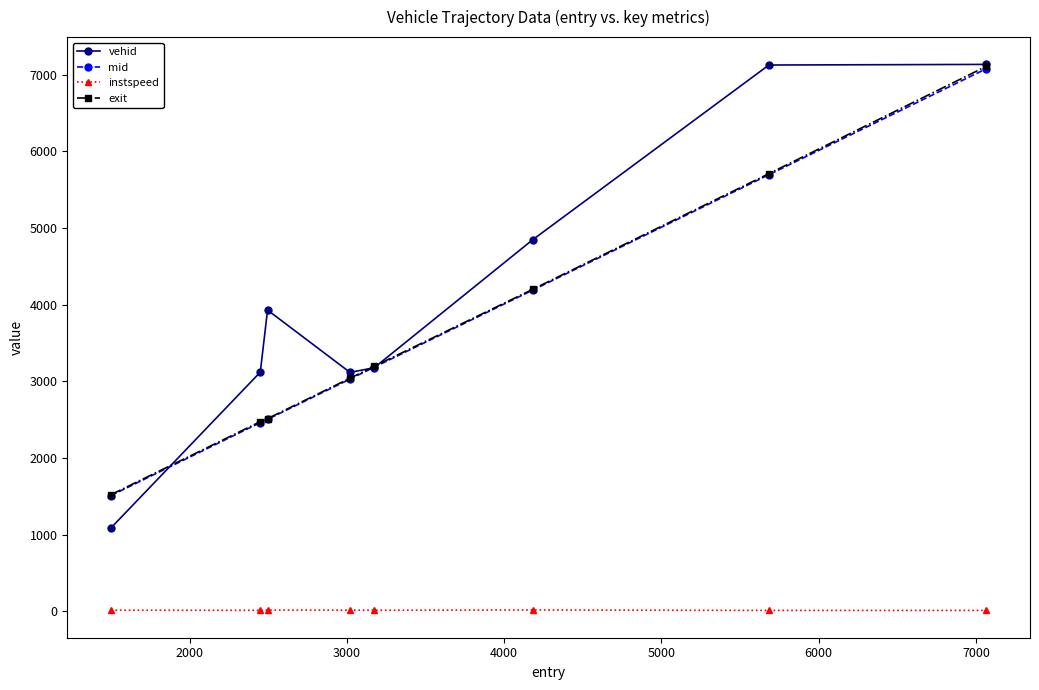

Which series has the largest range (max minus min)?

vehid